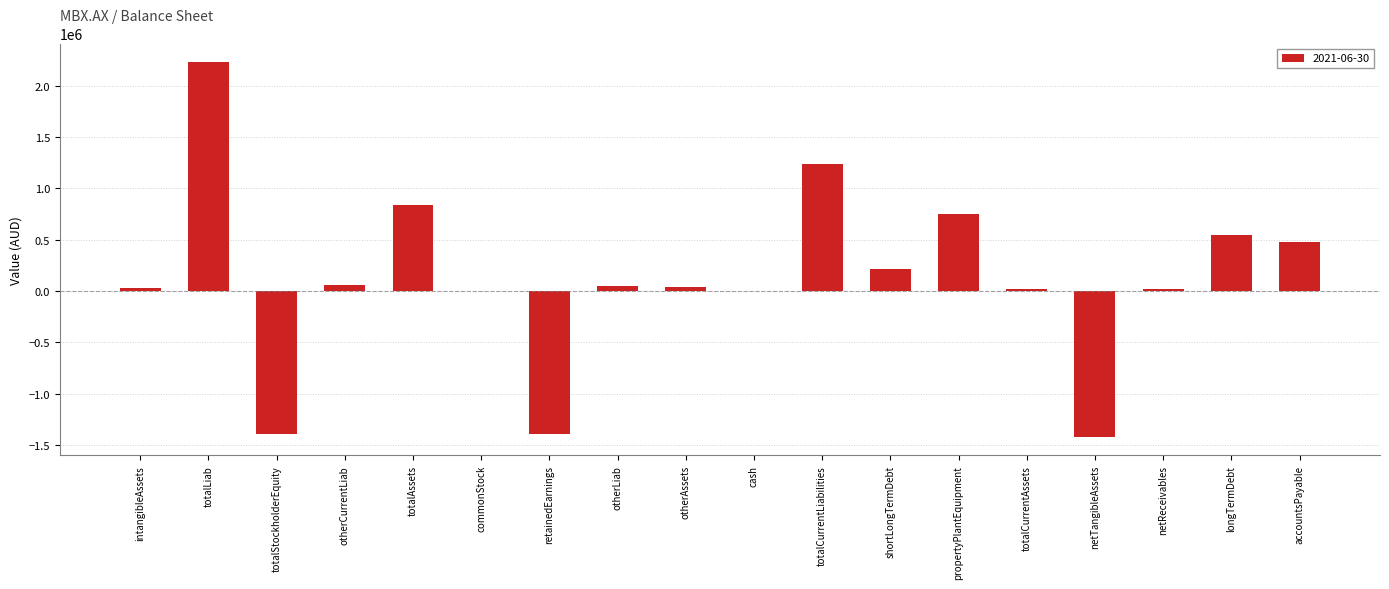

The chart shows a value of 836794 at totalAssets. True or false?

True